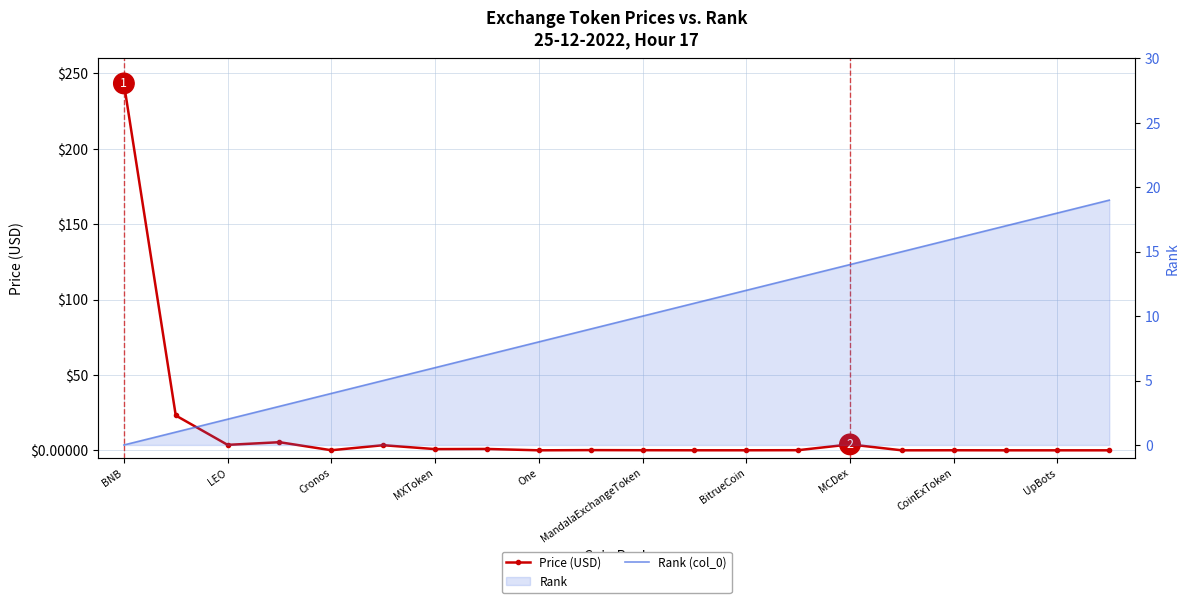

True or false: Price (USD) and Rank (col_0) intersect in this chart.

True